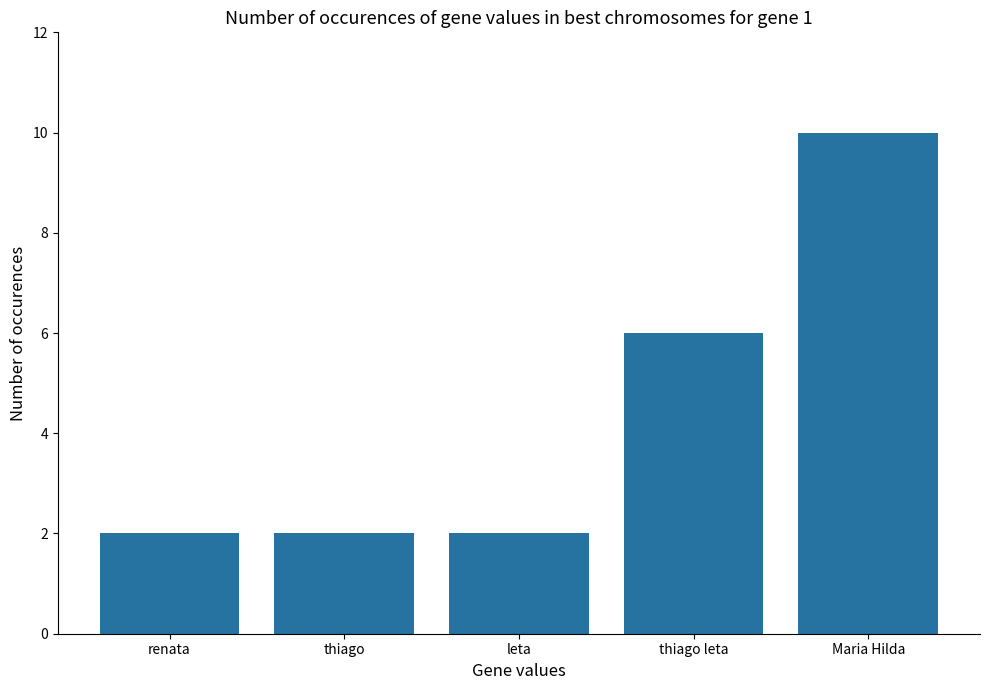

What is the difference between the maximum and second lowest values?

8